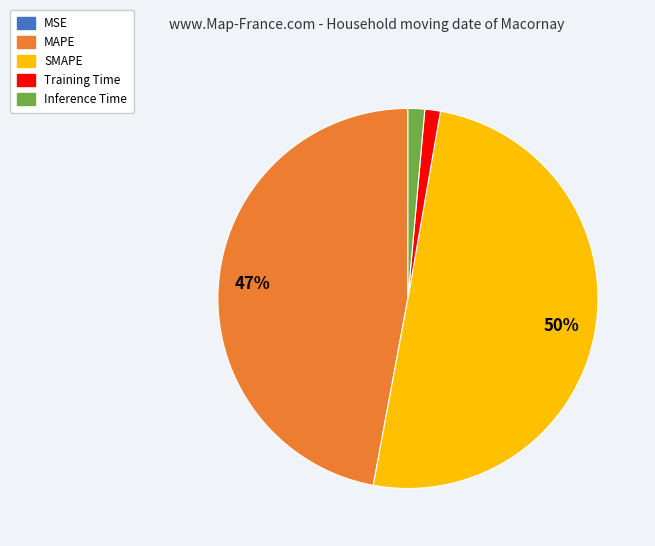

Approximately how many times larger is the value at SMAPE compared to MAPE?

1.1